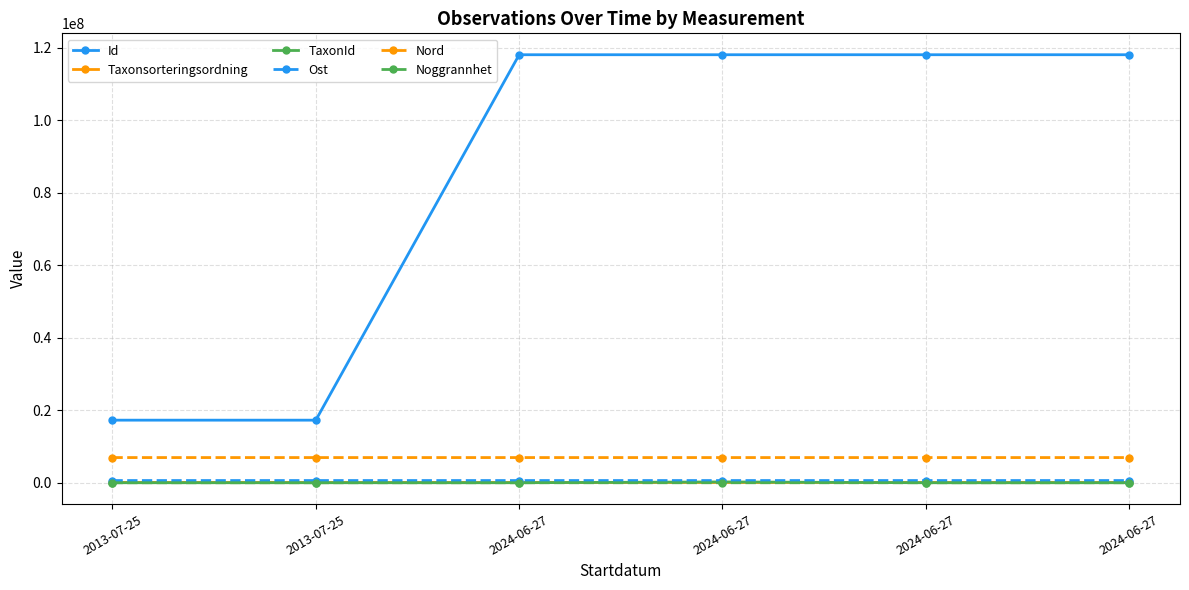

What is the sum of all Noggrannhet values?

240.0